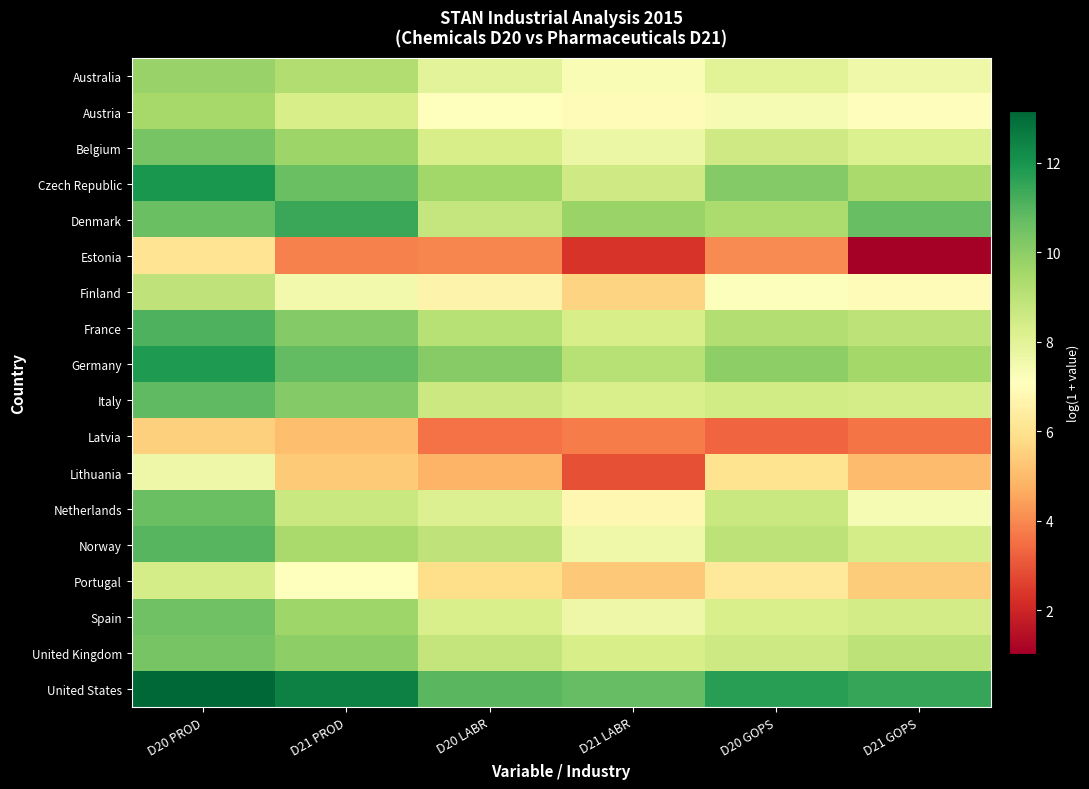

Reading right to left, transcribe all the data shown in this chart.

Australia: D21 GOPS=7.6	D20 GOPS=8.0	D21 LABR=7.3	D20 LABR=8.0	D21 PROD=9.3	D20 PROD=9.8
Austria: D21 GOPS=7.0	D20 GOPS=7.3	D21 LABR=6.9	D20 LABR=7.1	D21 PROD=8.4	D20 PROD=9.5
Belgium: D21 GOPS=8.2	D20 GOPS=8.5	D21 LABR=7.7	D20 LABR=8.3	D21 PROD=9.7	D20 PROD=10.4
Czech Republic: D21 GOPS=9.5	D20 GOPS=10.2	D21 LABR=8.5	D20 LABR=9.6	D21 PROD=10.6	D20 PROD=12.0
Denmark: D21 GOPS=10.7	D20 GOPS=9.4	D21 LABR=9.7	D20 LABR=8.8	D21 PROD=11.4	D20 PROD=10.6
Estonia: D21 GOPS=1.0	D20 GOPS=4.0	D21 LABR=2.3	D20 LABR=3.9	D21 PROD=3.8	D20 PROD=6.1
Finland: D21 GOPS=7.0	D20 GOPS=7.1	D21 LABR=5.6	D20 LABR=6.7	D21 PROD=7.5	D20 PROD=8.9
France: D21 GOPS=9.0	D20 GOPS=9.2	D21 LABR=8.3	D20 LABR=9.1	D21 PROD=10.2	D20 PROD=11.1
Germany: D21 GOPS=9.5	D20 GOPS=10.0	D21 LABR=9.1	D20 LABR=10.1	D21 PROD=10.7	D20 PROD=11.8
Italy: D21 GOPS=8.4	D20 GOPS=8.5	D21 LABR=8.3	D20 LABR=8.7	D21 PROD=10.1	D20 PROD=10.8
Latvia: D21 GOPS=3.6	D20 GOPS=3.3	D21 LABR=3.7	D20 LABR=3.5	D21 PROD=5.1	D20 PROD=5.5
Lithuania: D21 GOPS=5.0	D20 GOPS=6.0	D21 LABR=2.9	D20 LABR=4.8	D21 PROD=5.4	D20 PROD=7.6
Netherlands: D21 GOPS=7.3	D20 GOPS=8.7	D21 LABR=6.8	D20 LABR=8.2	D21 PROD=8.7	D20 PROD=10.6
Norway: D21 GOPS=8.4	D20 GOPS=9.0	D21 LABR=7.6	D20 LABR=8.9	D21 PROD=9.4	D20 PROD=10.9
Portugal: D21 GOPS=5.4	D20 GOPS=6.2	D21 LABR=5.3	D20 LABR=5.9	D21 PROD=7.1	D20 PROD=8.4
Spain: D21 GOPS=8.5	D20 GOPS=8.3	D21 LABR=7.7	D20 LABR=8.3	D21 PROD=9.6	D20 PROD=10.5
United Kingdom: D21 GOPS=9.0	D20 GOPS=8.6	D21 LABR=8.3	D20 LABR=8.8	D21 PROD=10.0	D20 PROD=10.4
United States: D21 GOPS=11.5	D20 GOPS=11.7	D21 LABR=10.7	D20 LABR=10.9	D21 PROD=12.5	D20 PROD=13.2